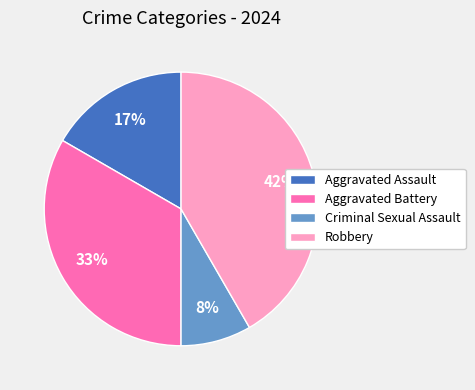

To the nearest percent, what is the difference between the Aggravated Assault and Robbery slice percentages?

25%